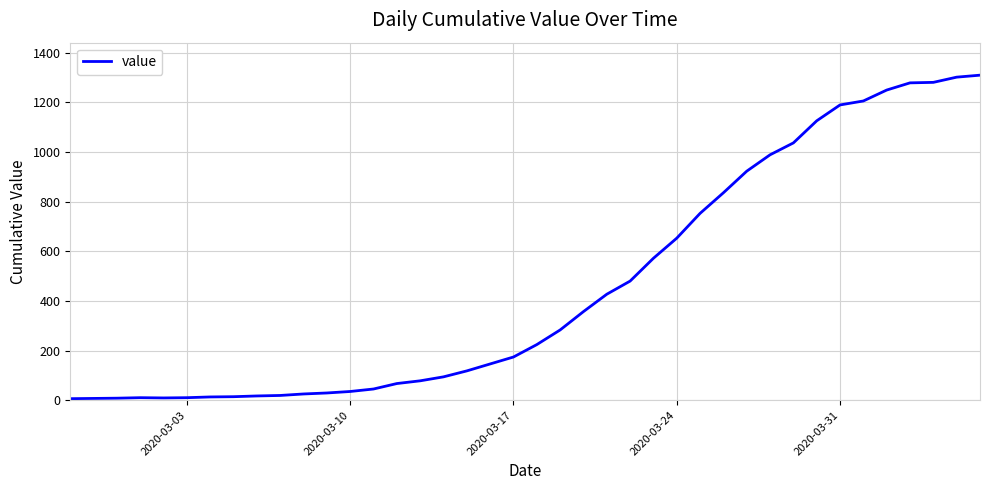

What is the greatest value displayed?

1310